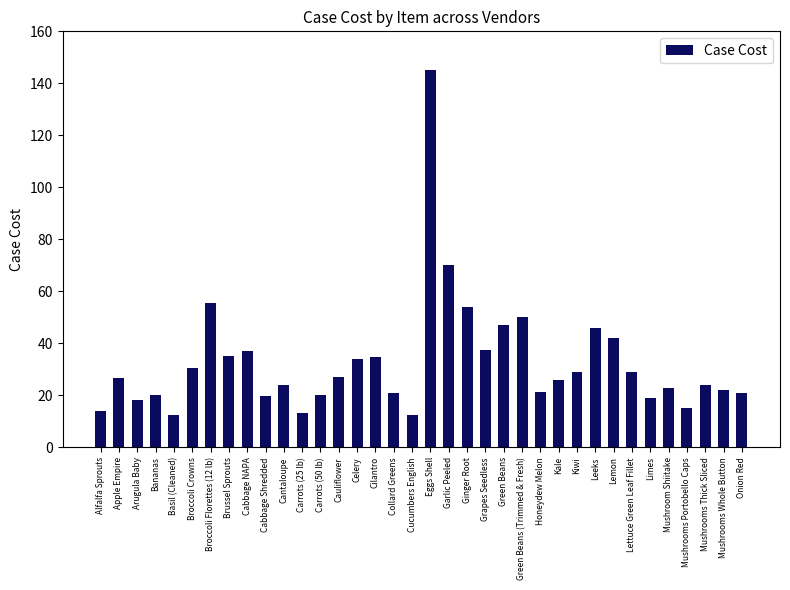

Approximately how many times larger is the value at Broccoli Crowns compared to Cucumbers English?

2.5